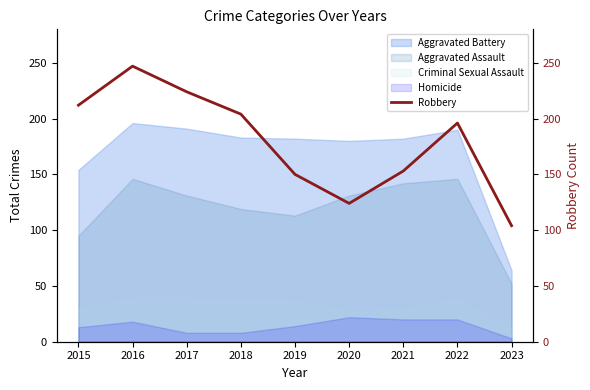

Which has a higher value, 2016 or 2023?

2016